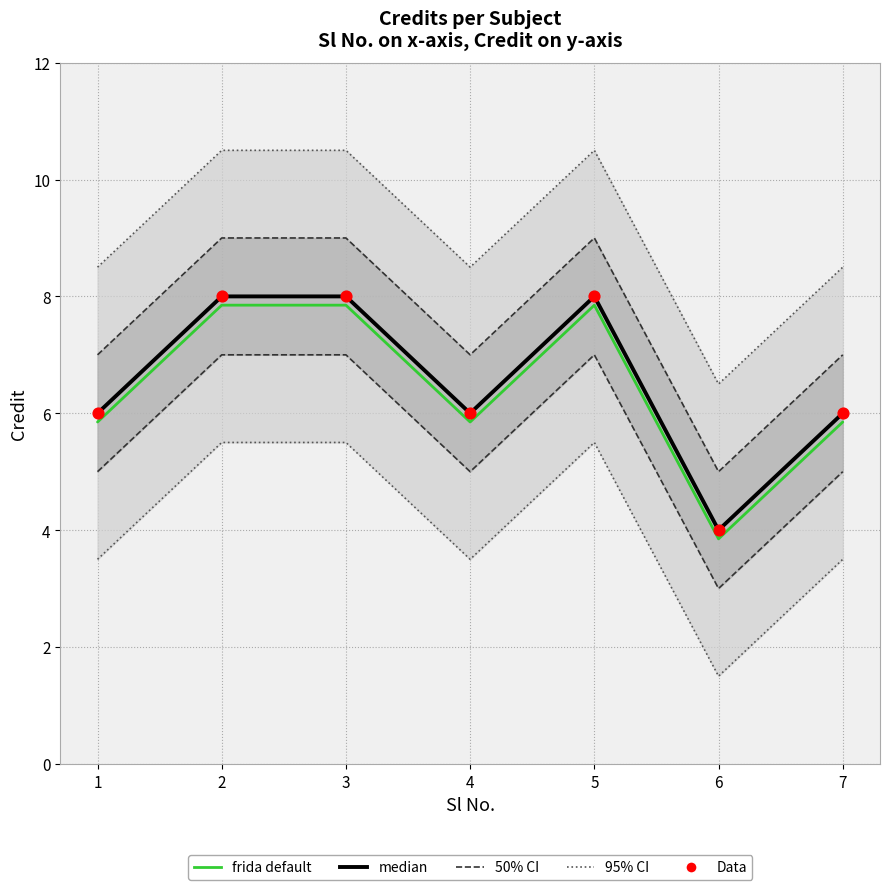

At how many categories does at least one series exceed 4?

6